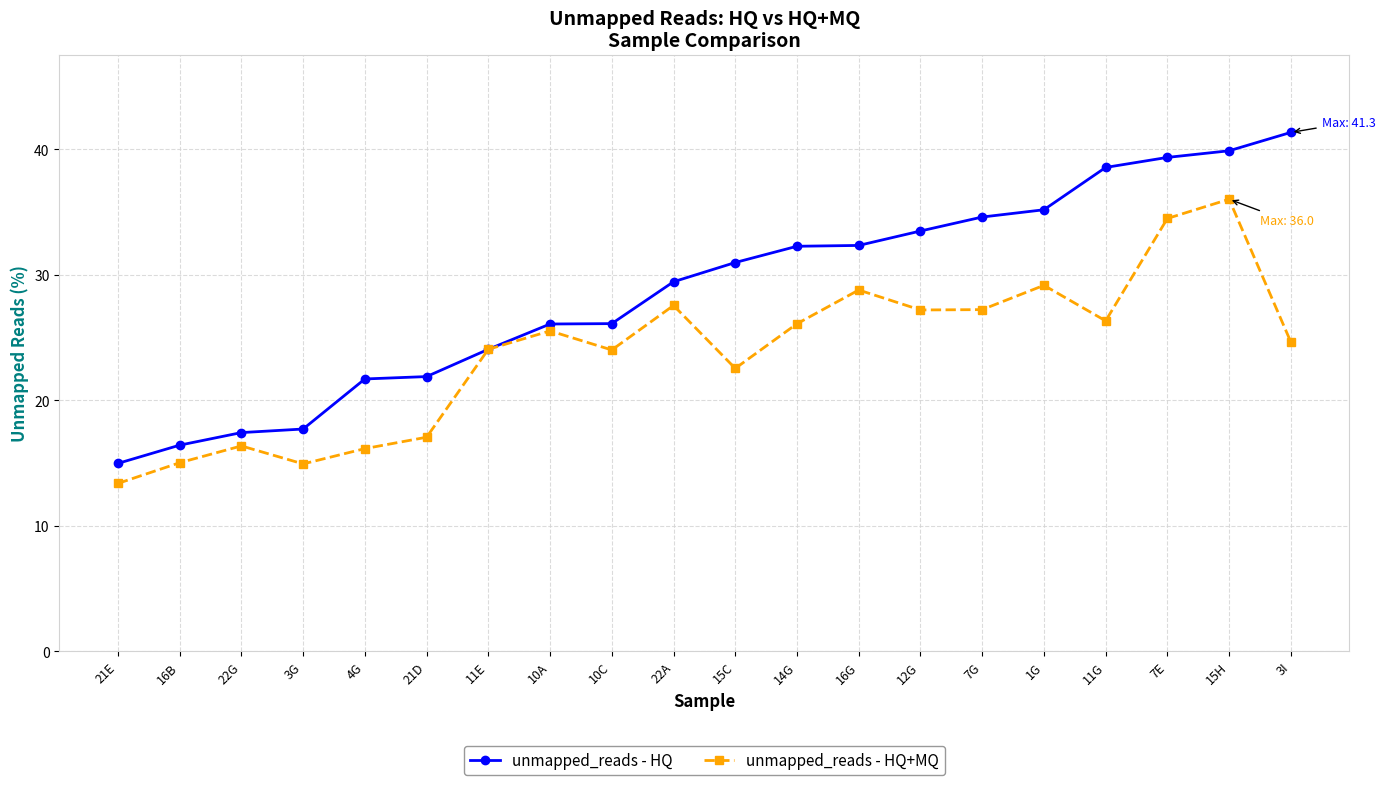

What is the difference between the second highest and second lowest values in the unmapped_reads - HQ series?

23.5